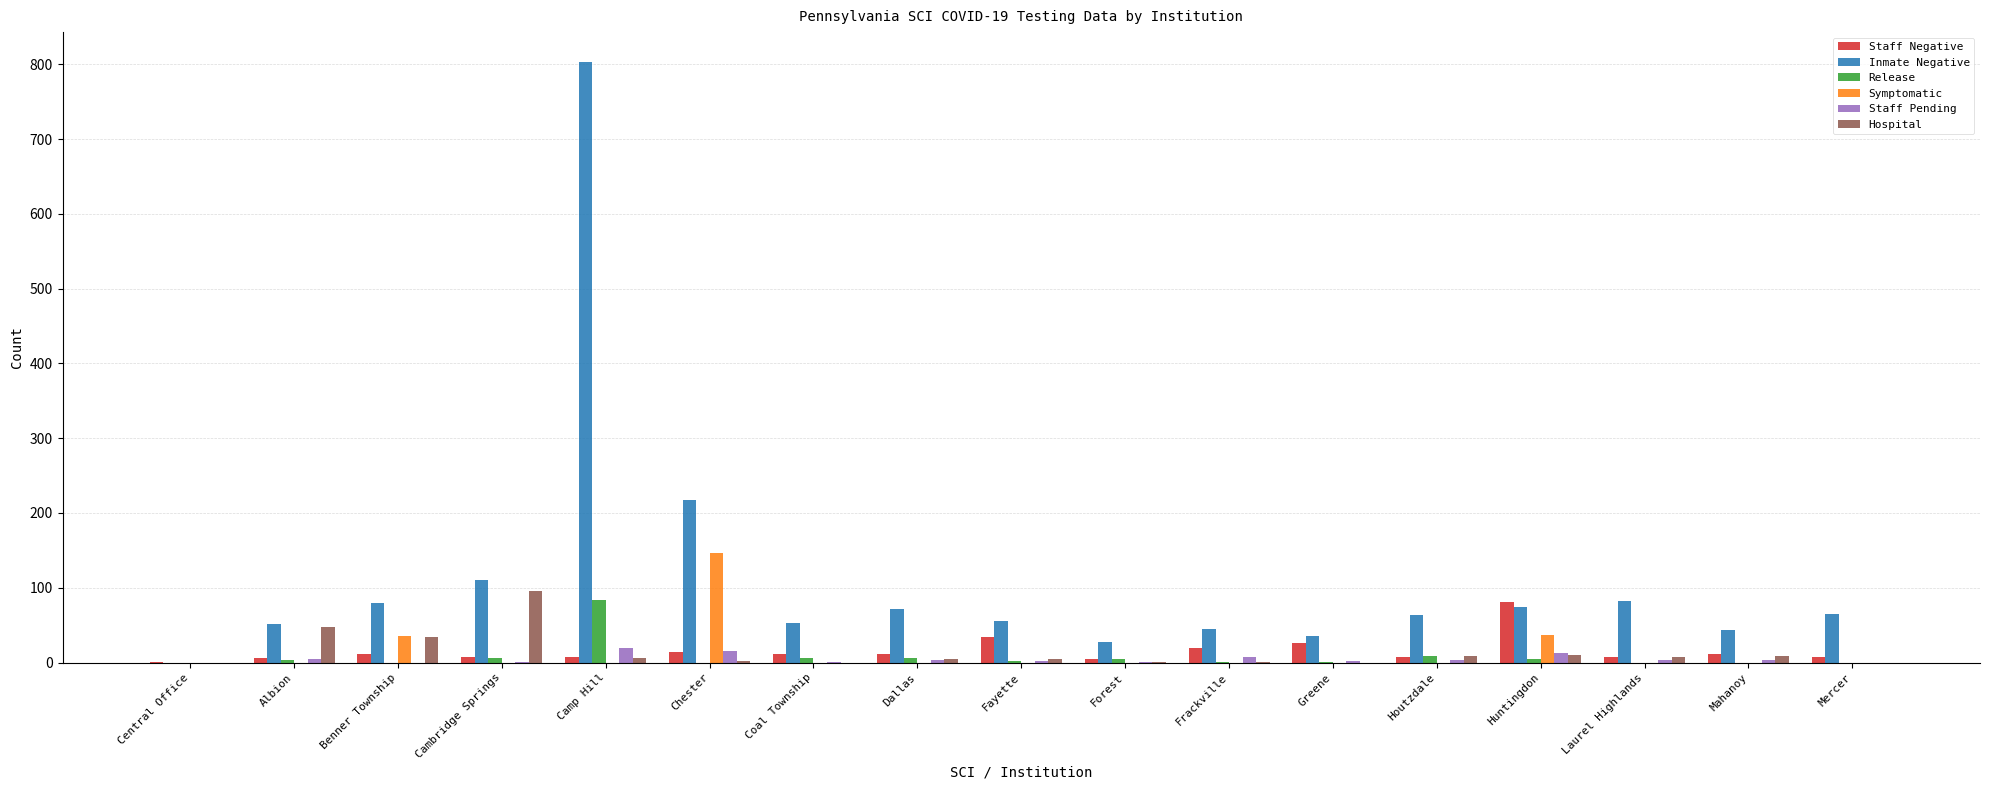

What are all the series names shown in the legend?

Staff Negative, Inmate Negative, Release, Symptomatic, Staff Pending, Hospital